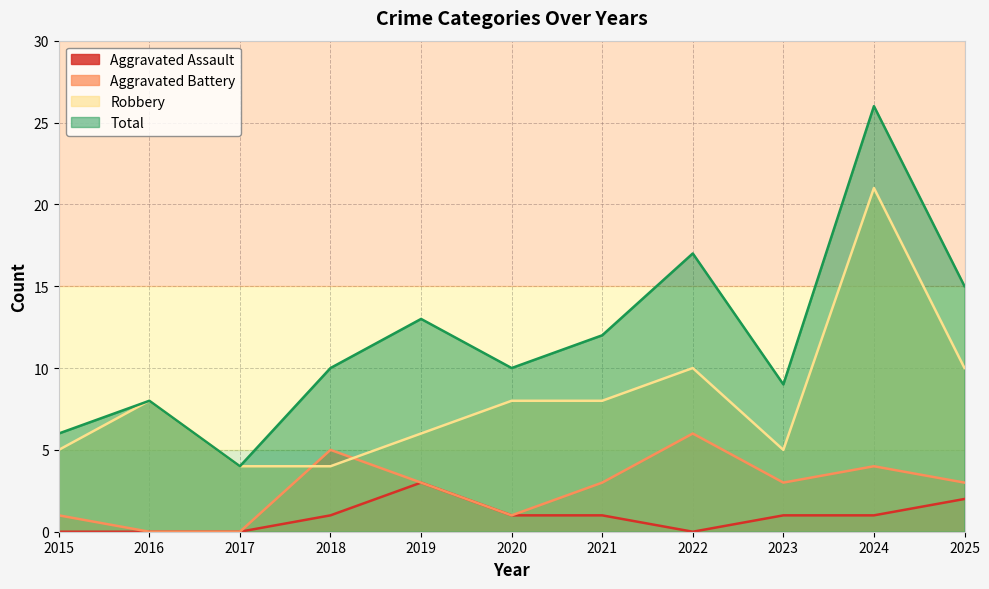

Reading left to right, extract all data points from this chart.

Aggravated Assault: 0	0	0	1	3	1	1	0	1	1	2
Aggravated Battery: 1	0	0	5	3	1	3	6	3	4	3
Robbery: 5	8	4	4	6	8	8	10	5	21	10
Total: 6	8	4	10	13	10	12	17	9	26	15